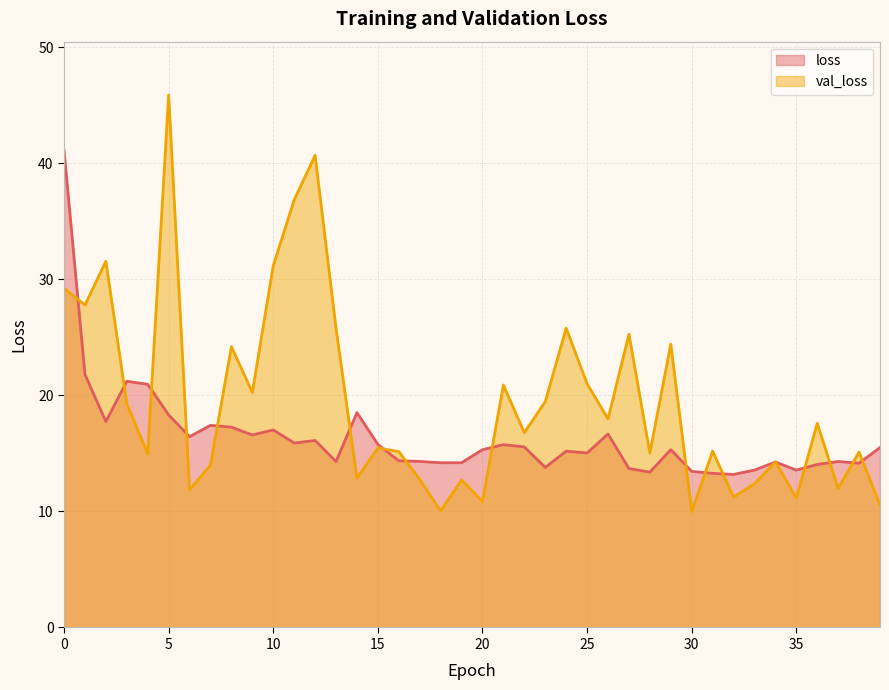

Is it true that val_loss equals 36.9 at 21?

False